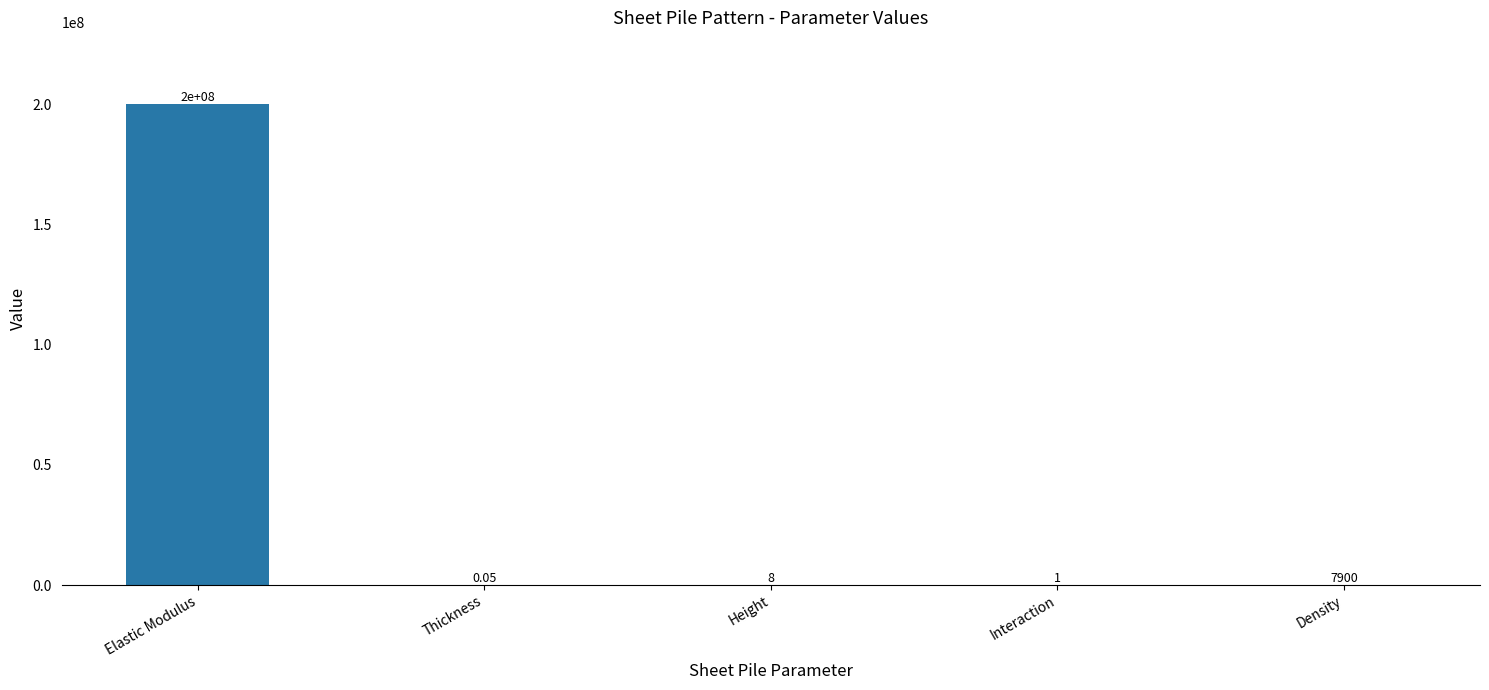

Are the bars horizontal?

No